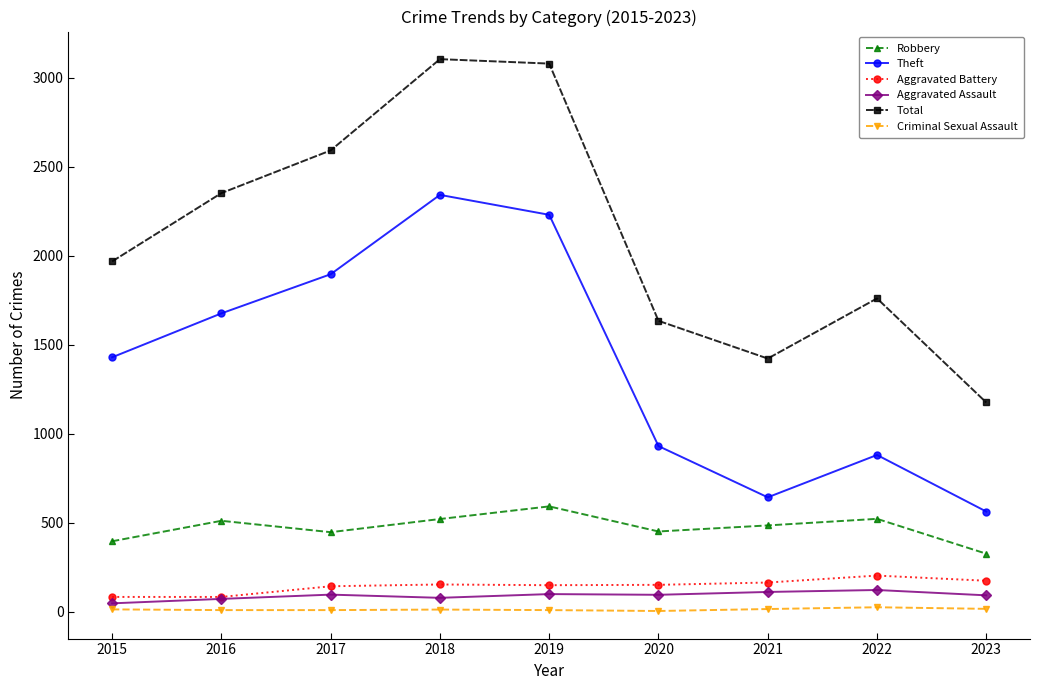

The Theft series shows 880 at 2022. True or false?

True